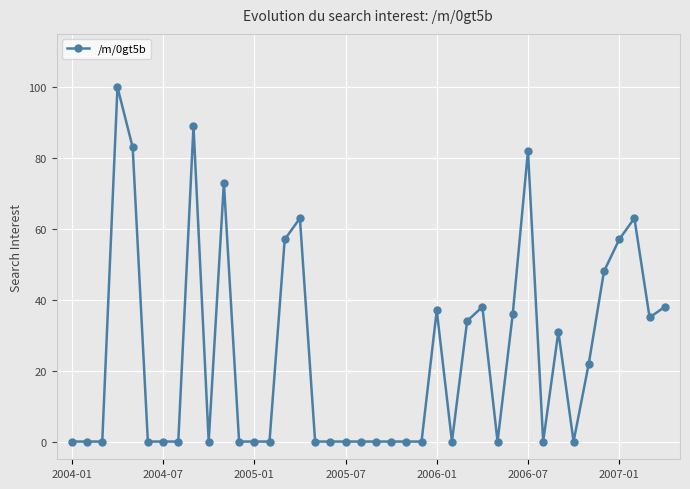

What is the maximum value shown in the chart?

100